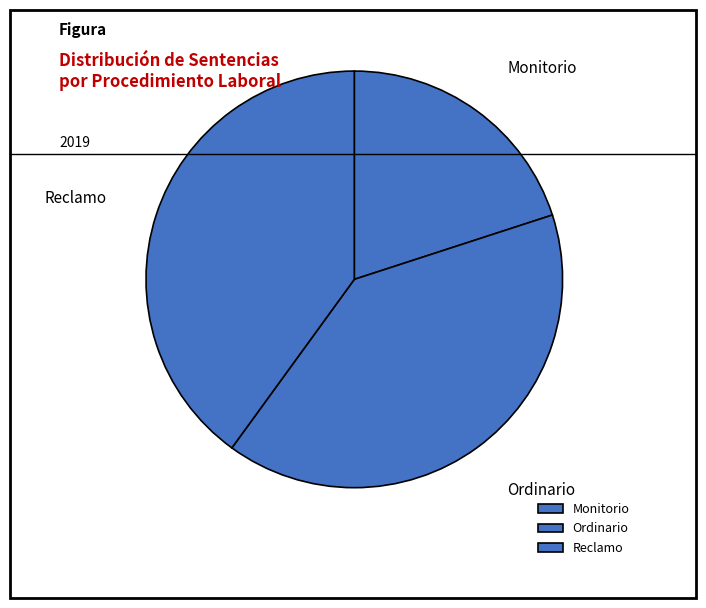

What is the smallest slice in the pie chart?

Monitorio